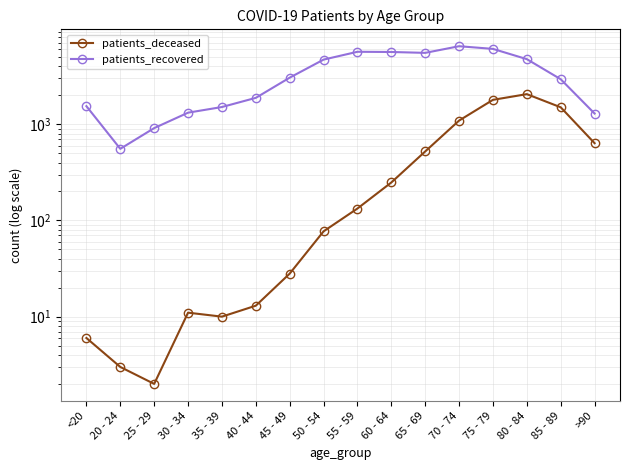

How many lines are shown in the chart?

2